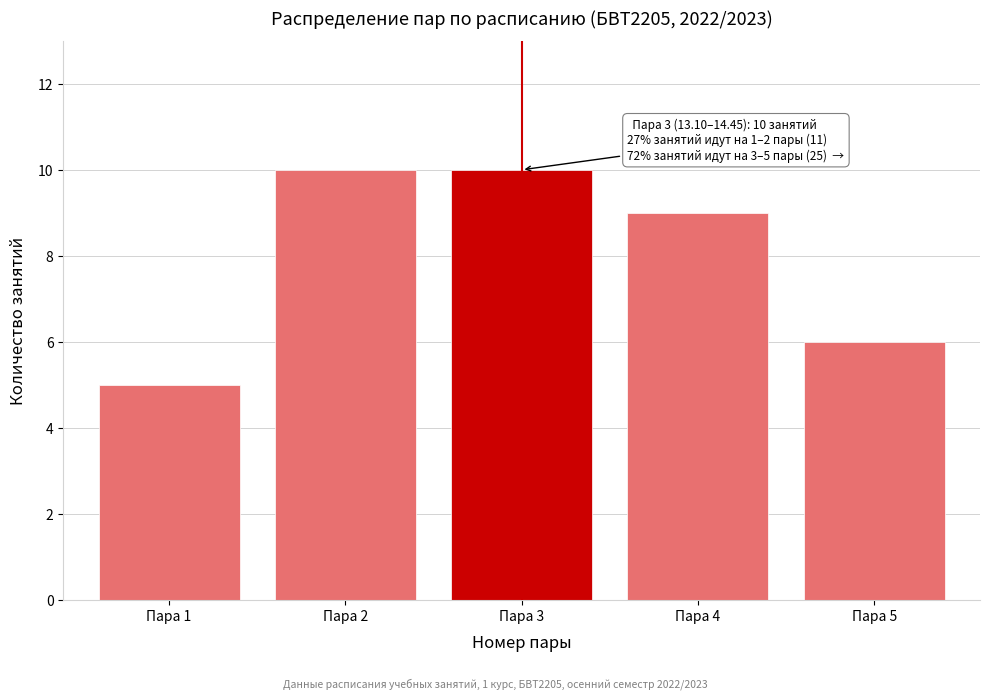

Reading right to left, list all the values displayed in this chart.

6	9	10	10	5